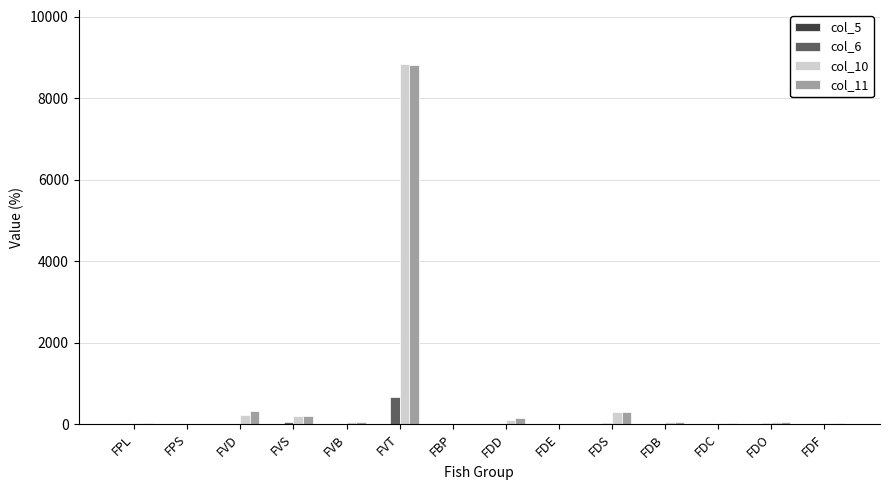

Is the value of col_11 at FVT greater than the value of col_6 at FDS?

Yes